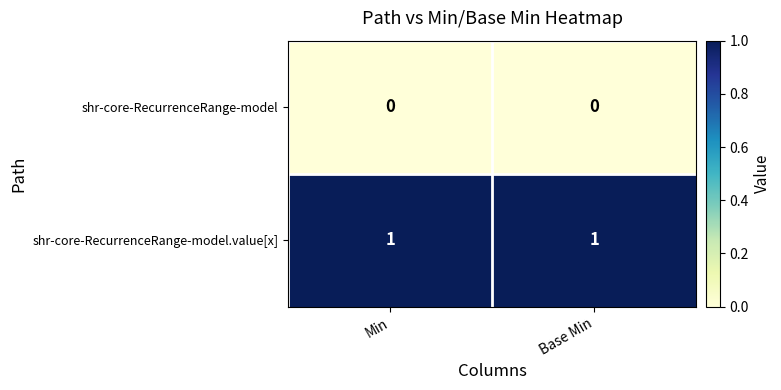

Rank the series by their average value, from lowest to highest.

shr-core-RecurrenceRange-model, shr-core-RecurrenceRange-model.value[x]